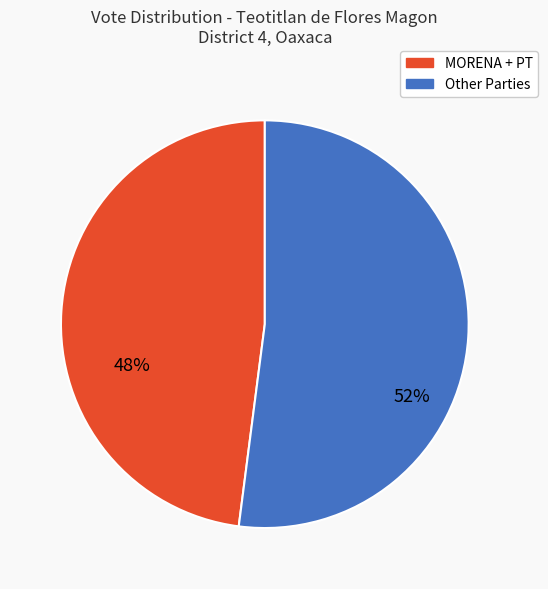

To the nearest percent, what is the average slice percentage?

50%